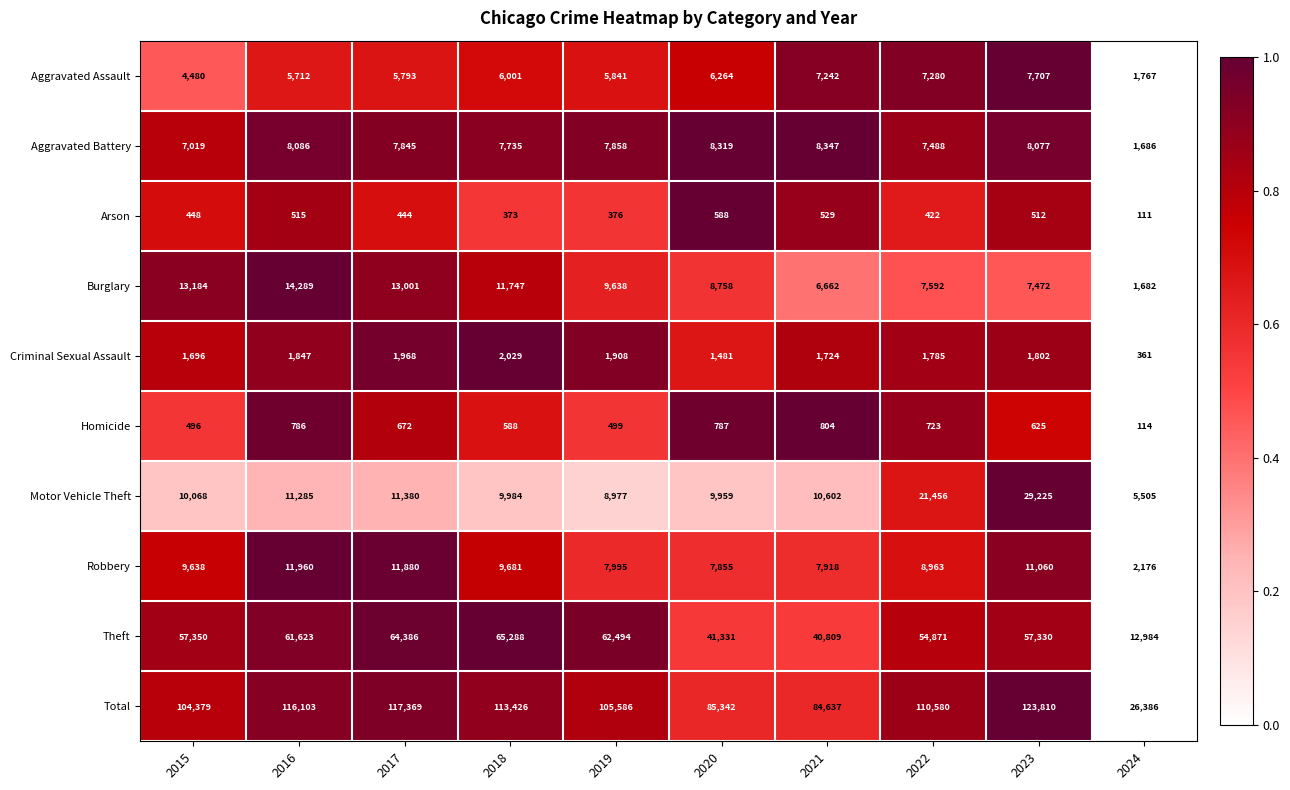

What is the sum of all Aggravated Assault values?

58087